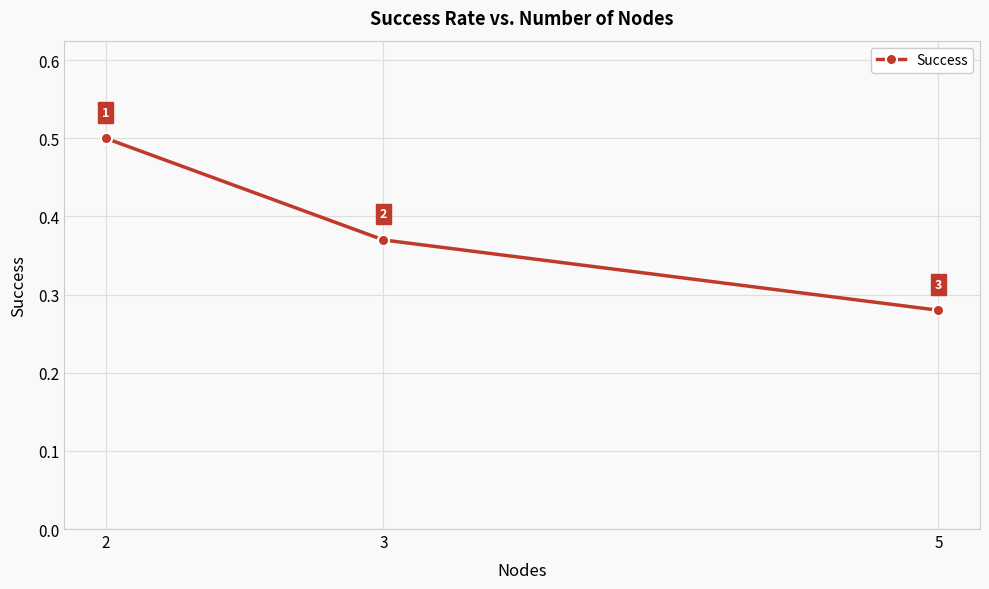

Between 5 and 2, which is larger?

2